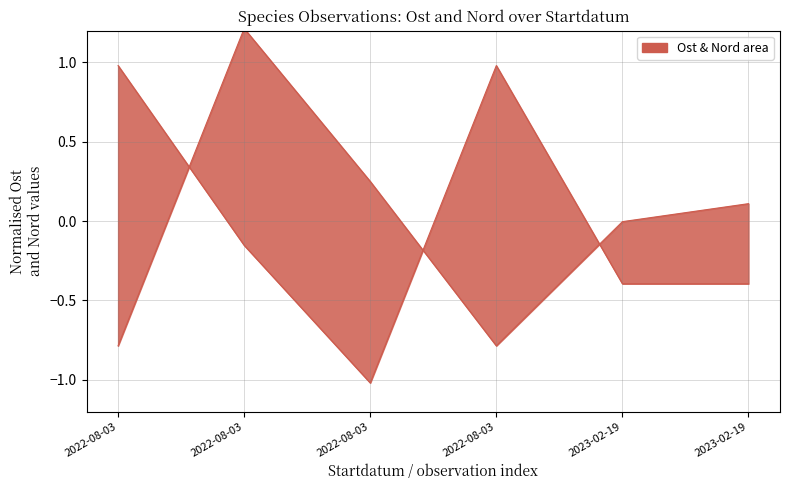

How many interior local valleys does the Ost (line) series have?

1